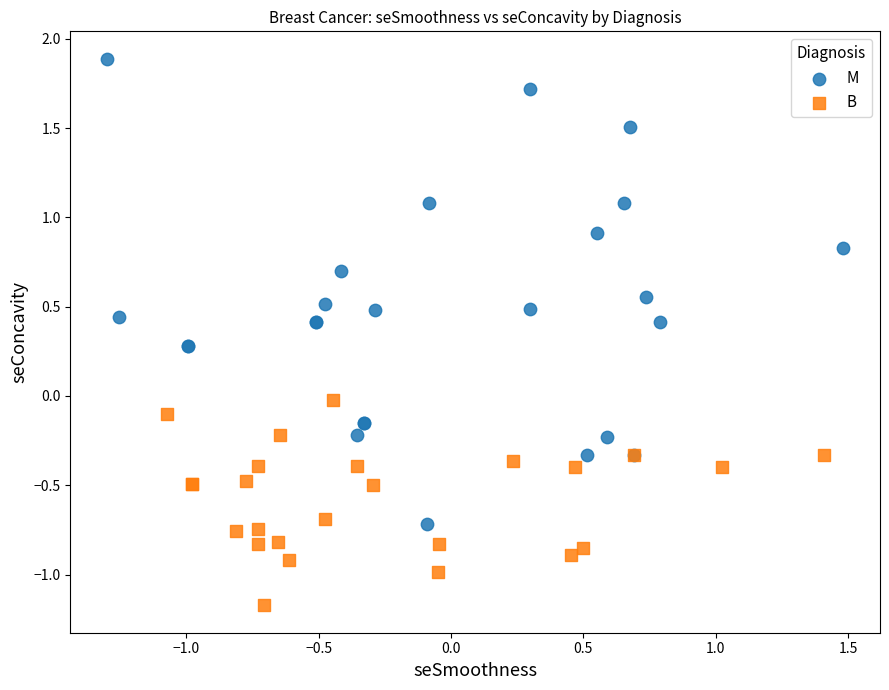

Which series contains the lowest Y value?

B